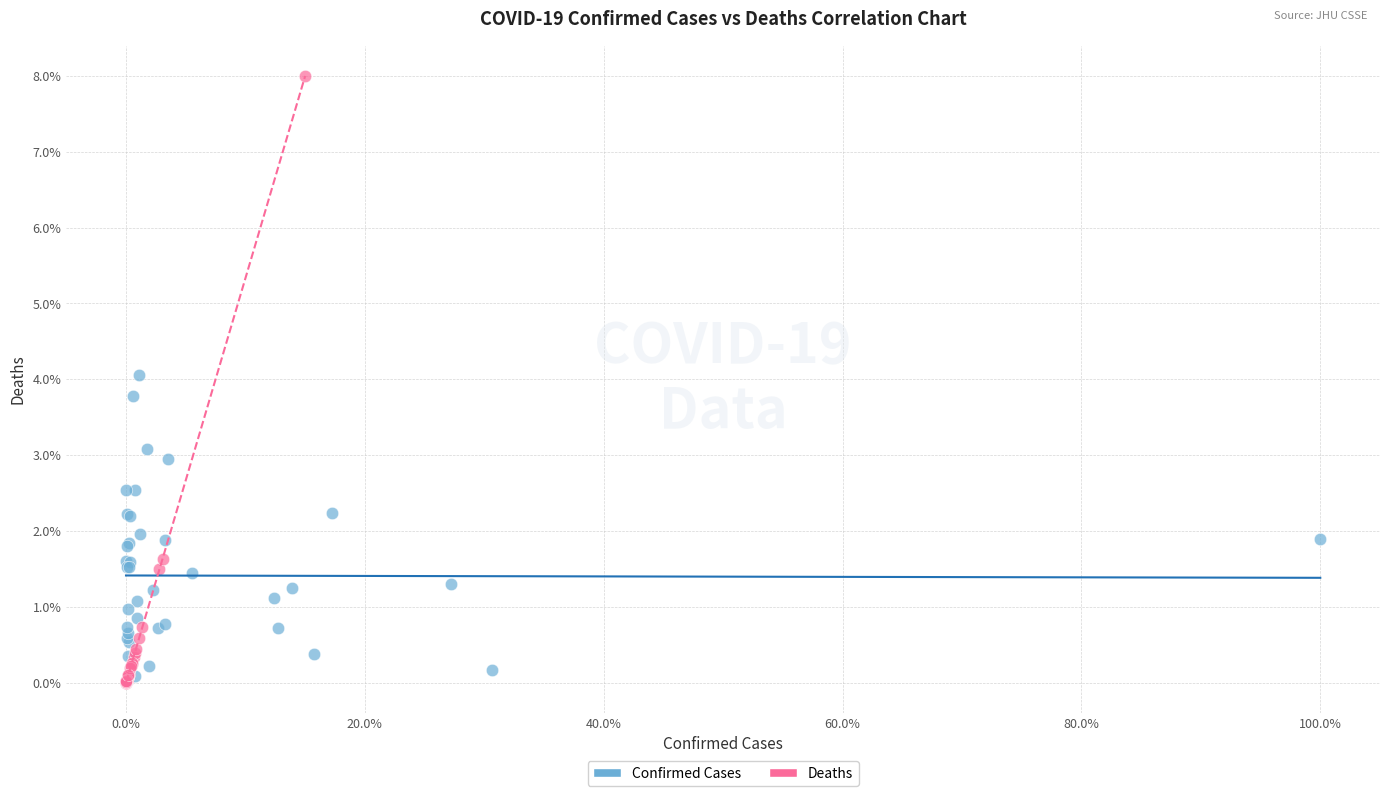

Which series contains the highest Y value?

Deaths